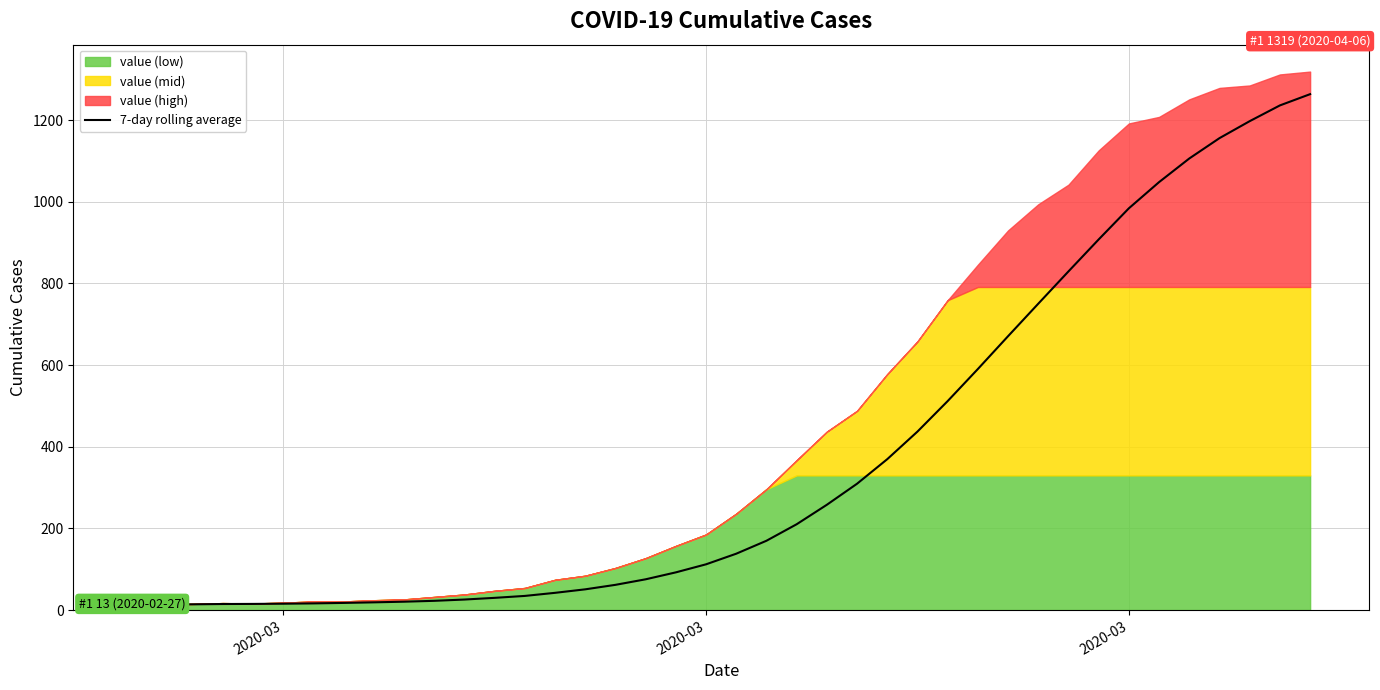

How many data points are less than 138?

20